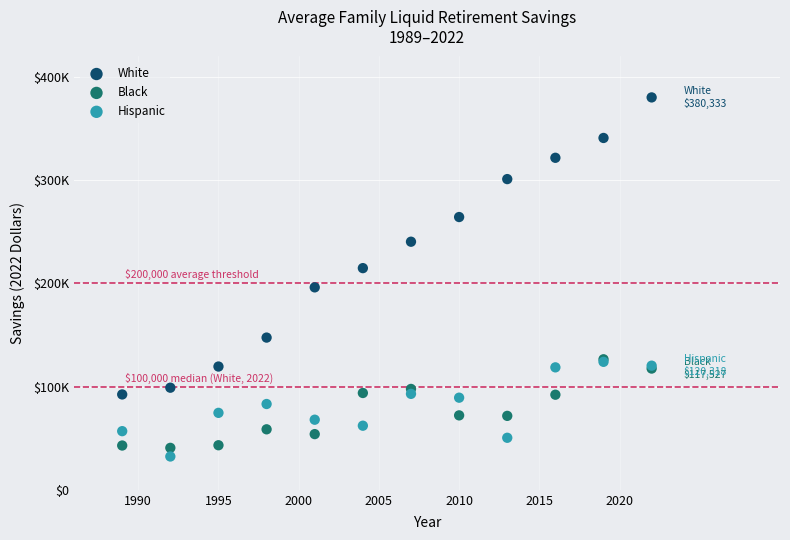

Which series reaches the minimum Y coordinate?

Hispanic